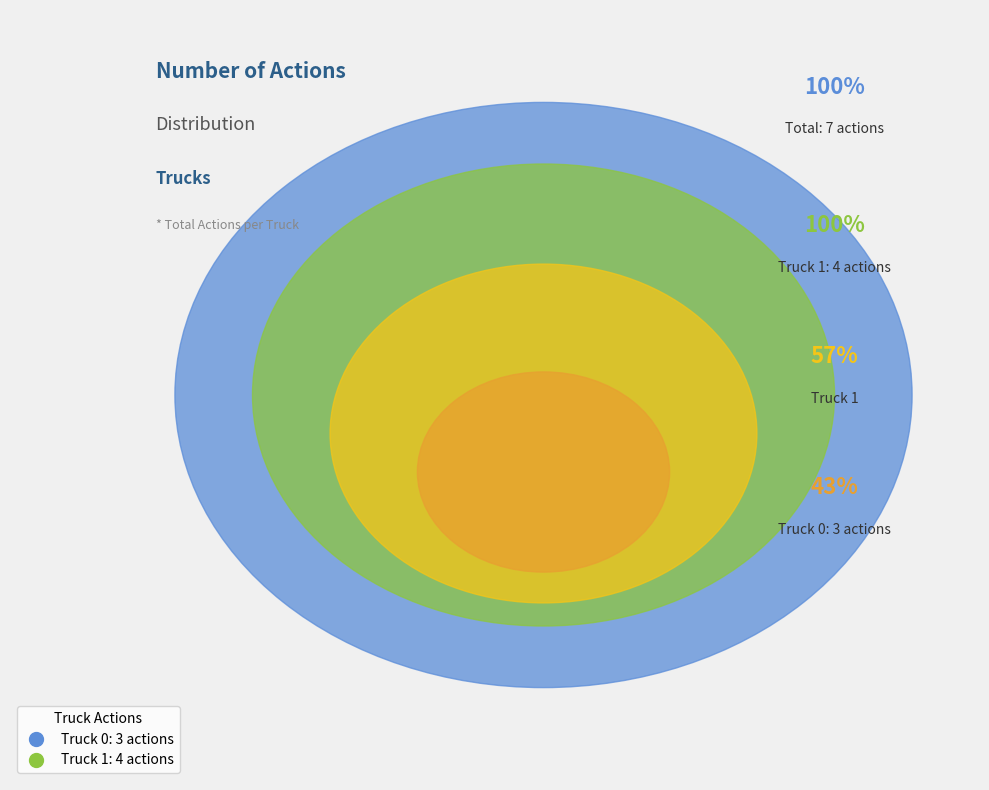

Is it true that Truck 1 is 64% of the pie?

False